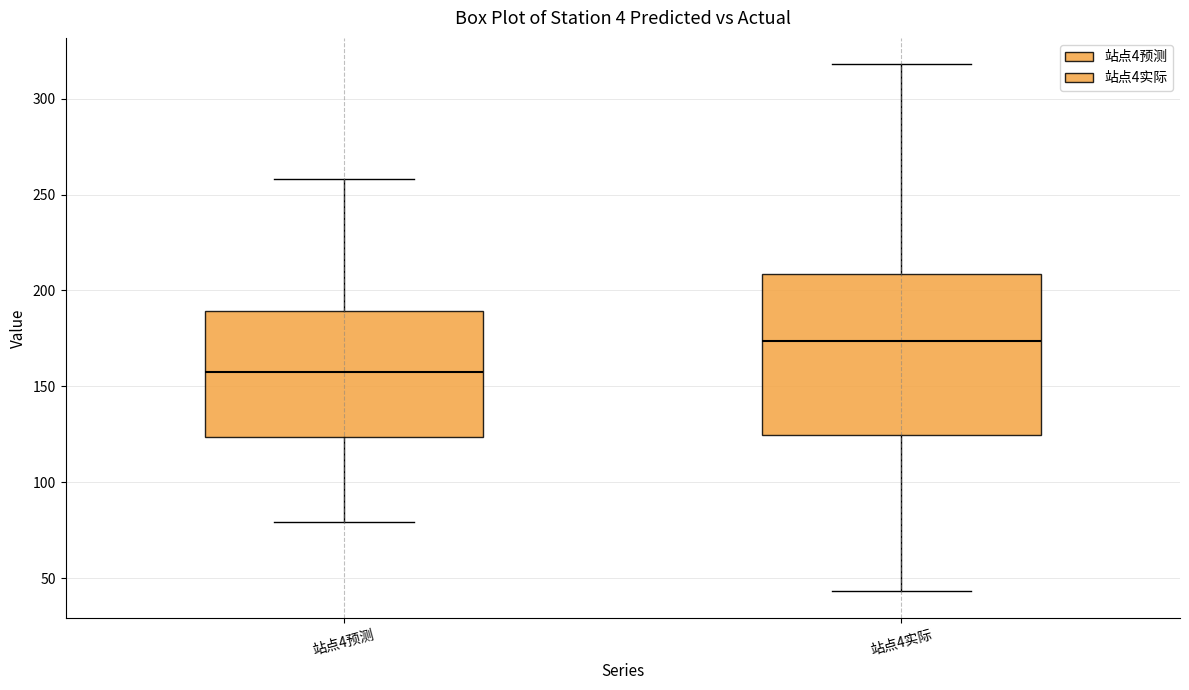

Comparing the boxes themselves (not the whiskers), which one is the tallest?

站点4实际